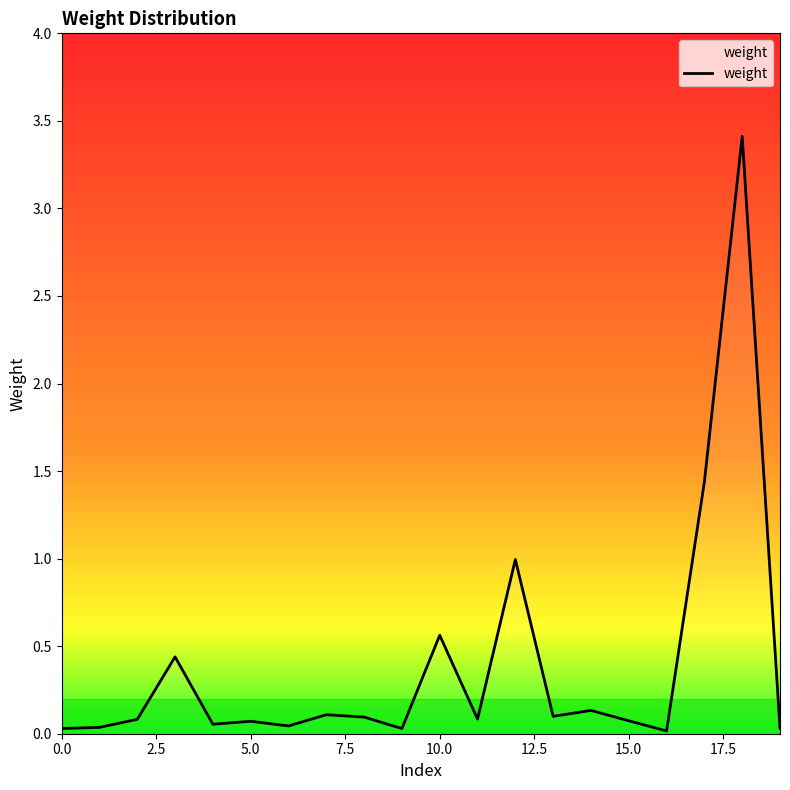

What is the maximum value shown in the chart?

3.4